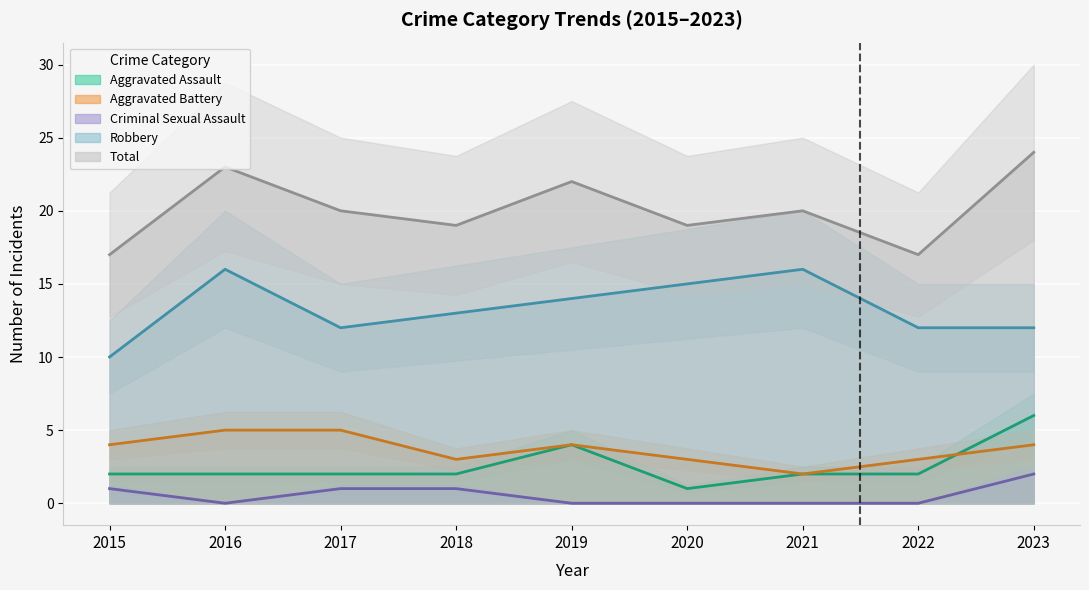

At 2018, list the series in order from largest to smallest.

Total, Robbery, Aggravated Battery, Aggravated Assault, Criminal Sexual Assault